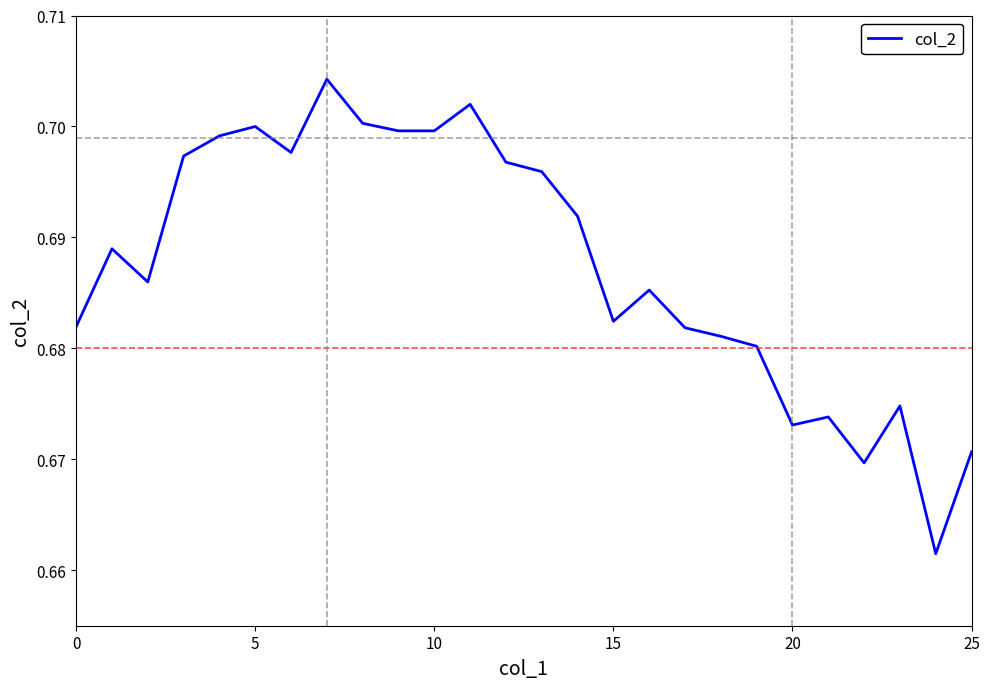

The value at 5 is 0.7. True or false?

True